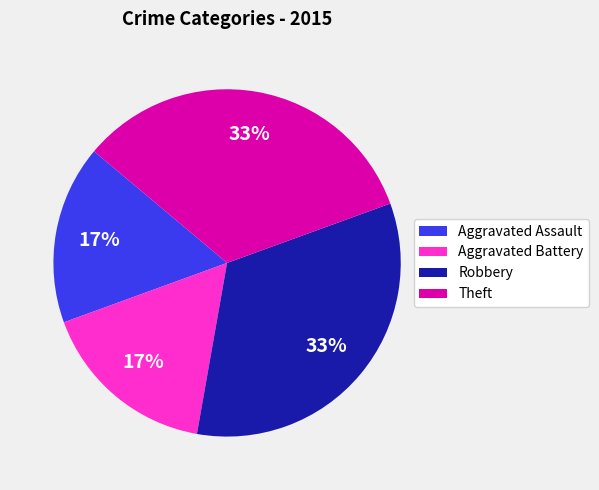

To the nearest percent, what percentage of the pie is Aggravated Assault?

17%